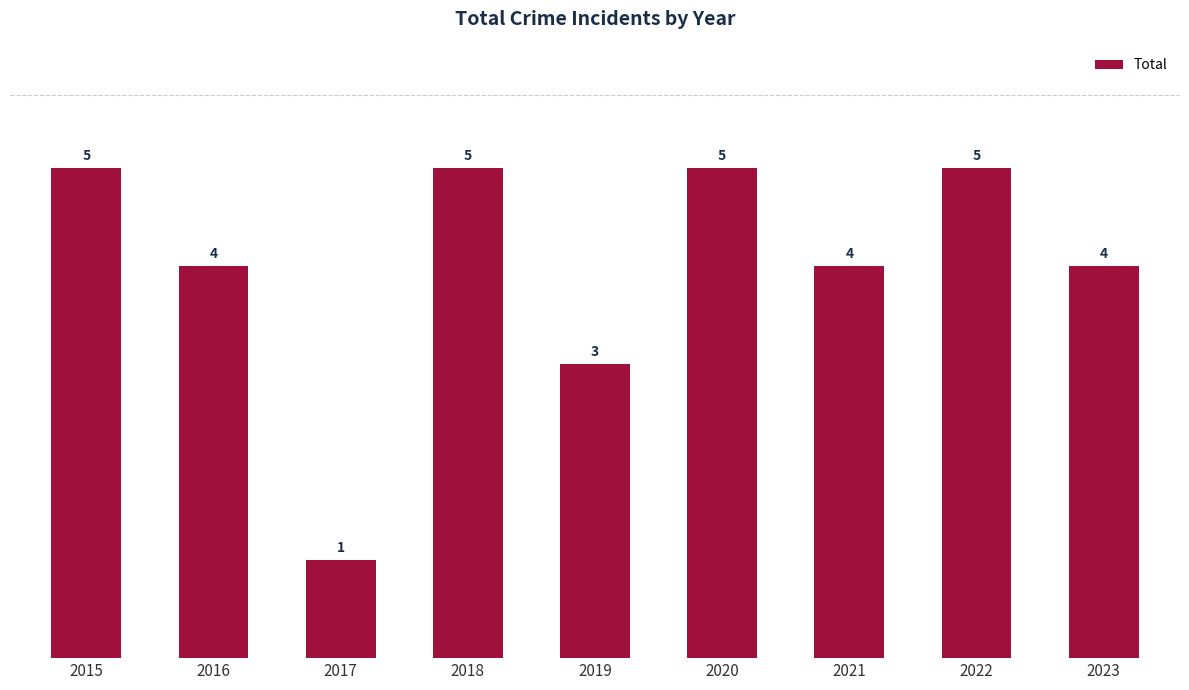

How many data points does each series have?

9